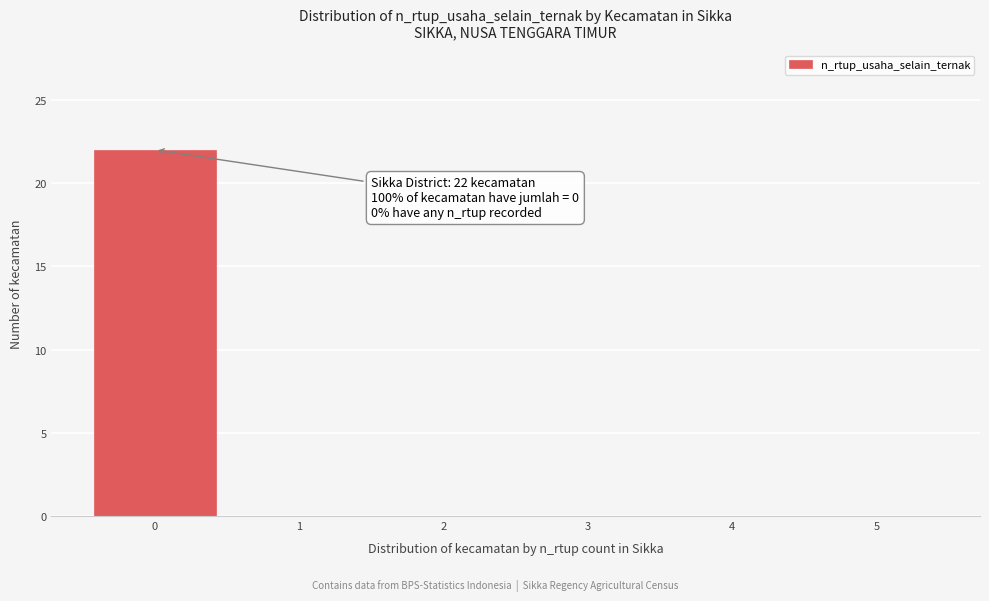

Reading left to right, list all the values displayed in this chart.

0=22	1=0	2=0	3=0	4=0	5=0